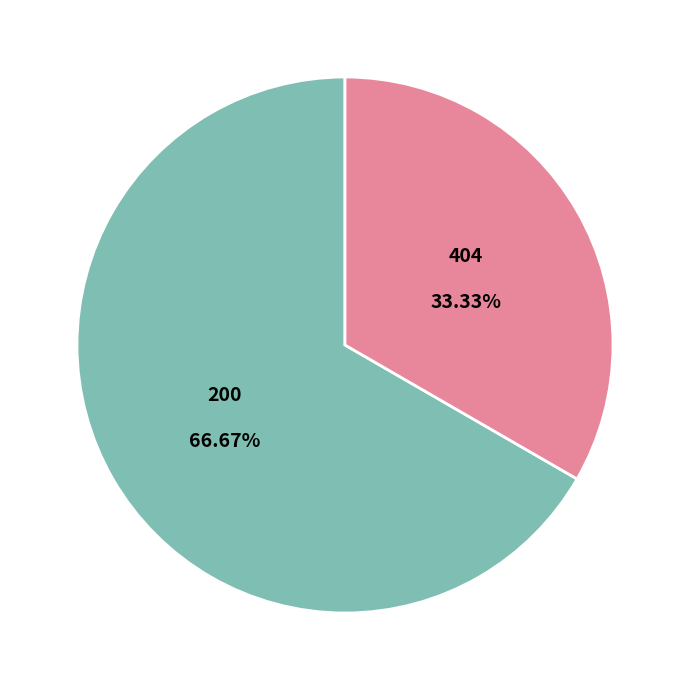

Does any single category account for the majority?

Yes